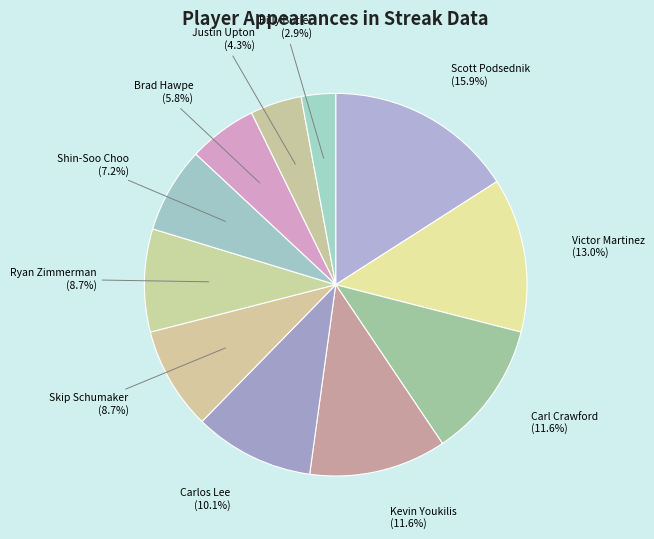

Between Justin Upton (4.3%) and Scott Podsednik (15.9%), which is larger?

Scott Podsednik (15.9%)